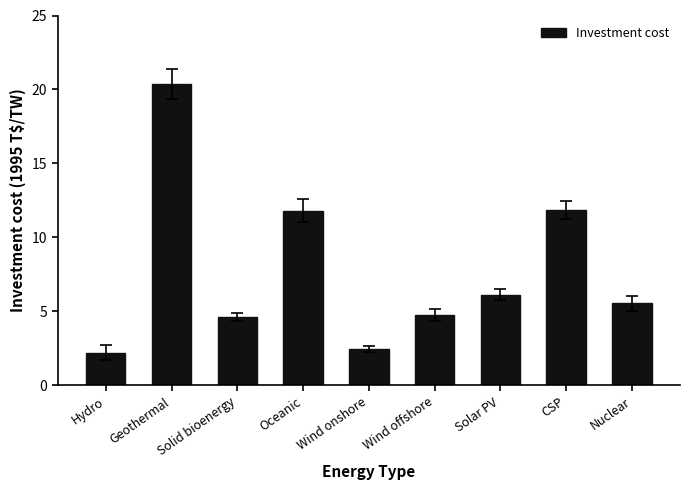

What is the difference between the maximum and minimum values?

18.2